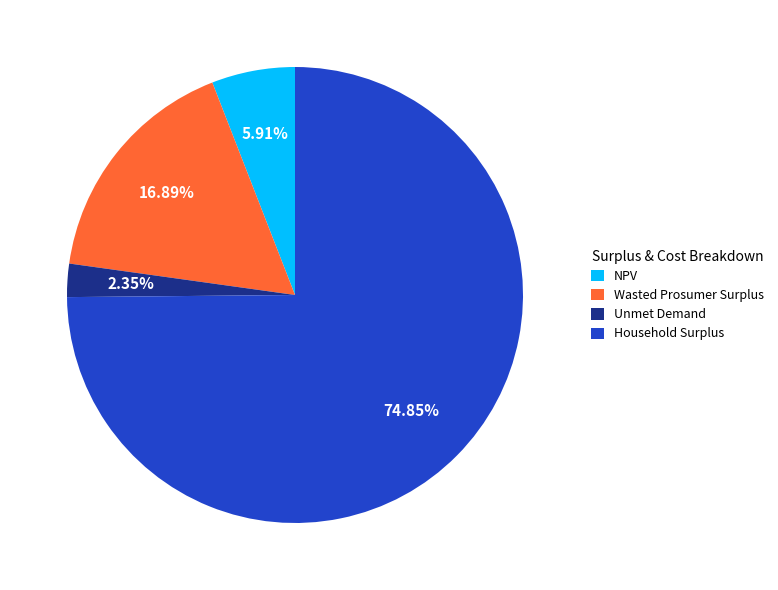

What percentage is the Household Surplus slice, to the nearest percent?

75%